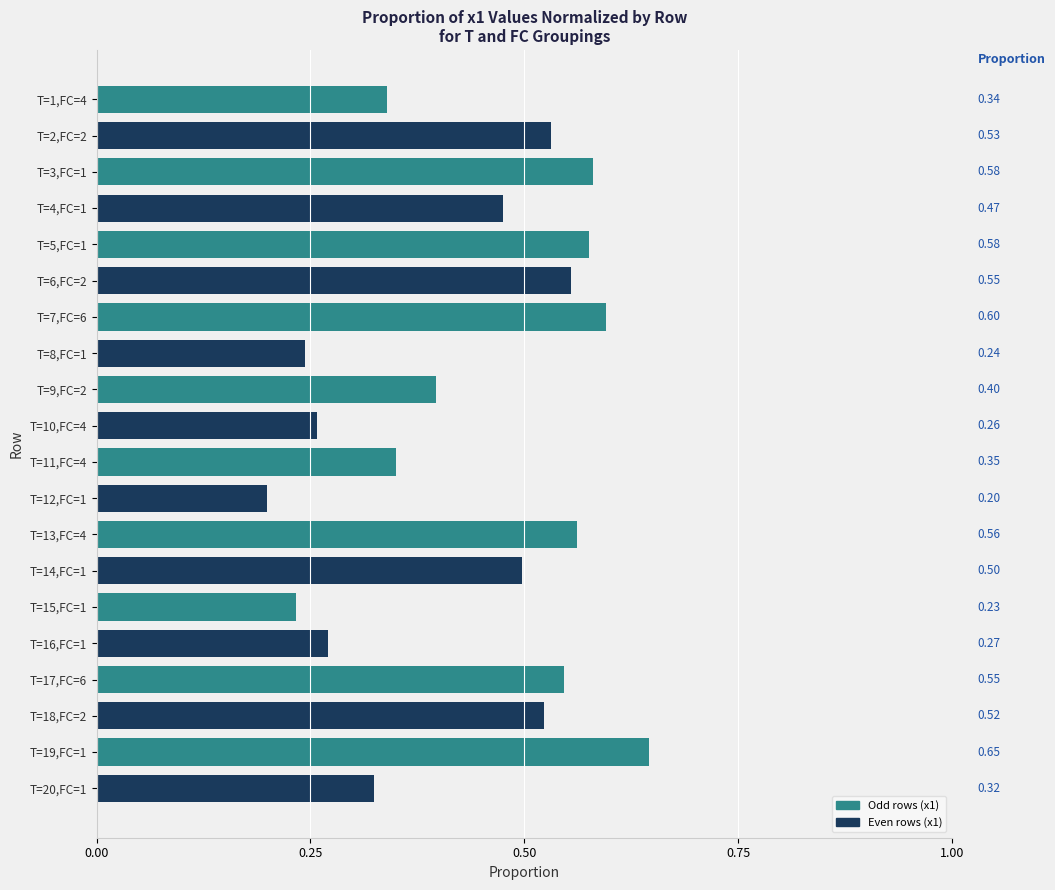

What is the difference between the maximum and second lowest values?

0.4